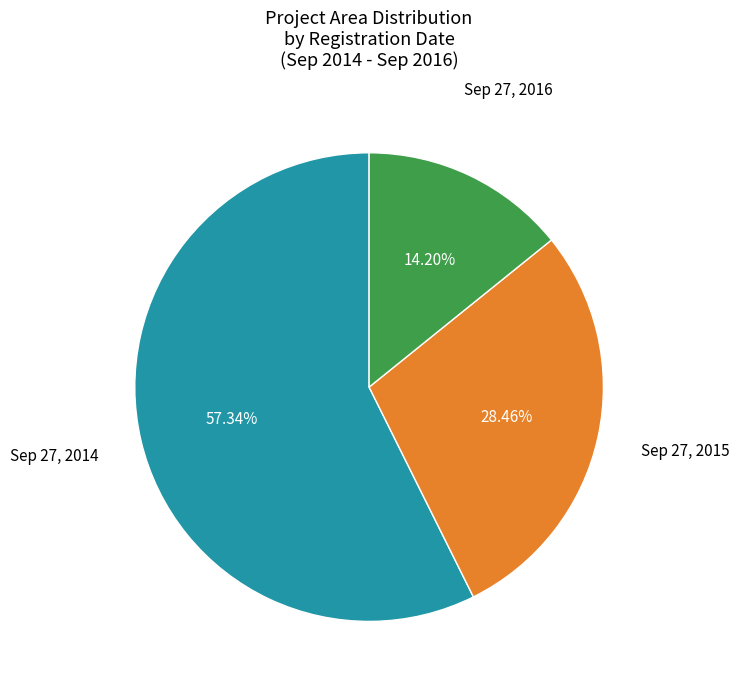

Does any single category account for the majority?

Yes